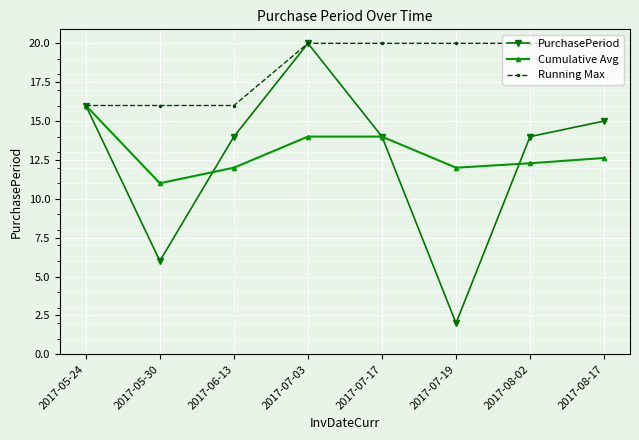

What is the difference between the maximum and minimum values in the Running Max series?

4.0